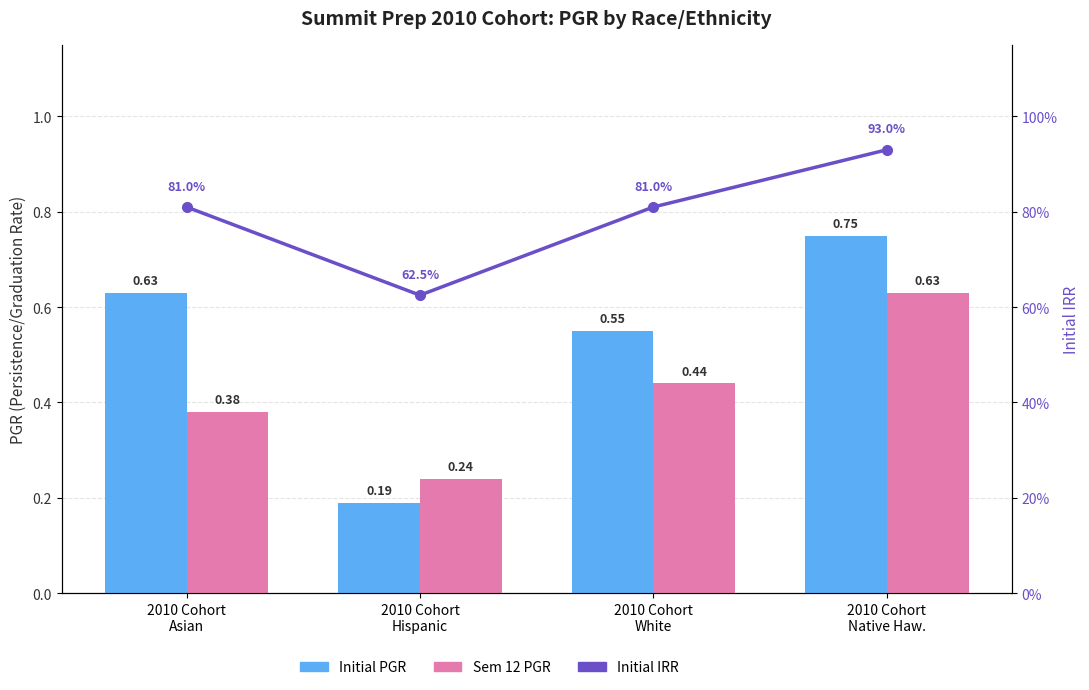

Are the bars grouped side by side (vs. stacked)?

Yes